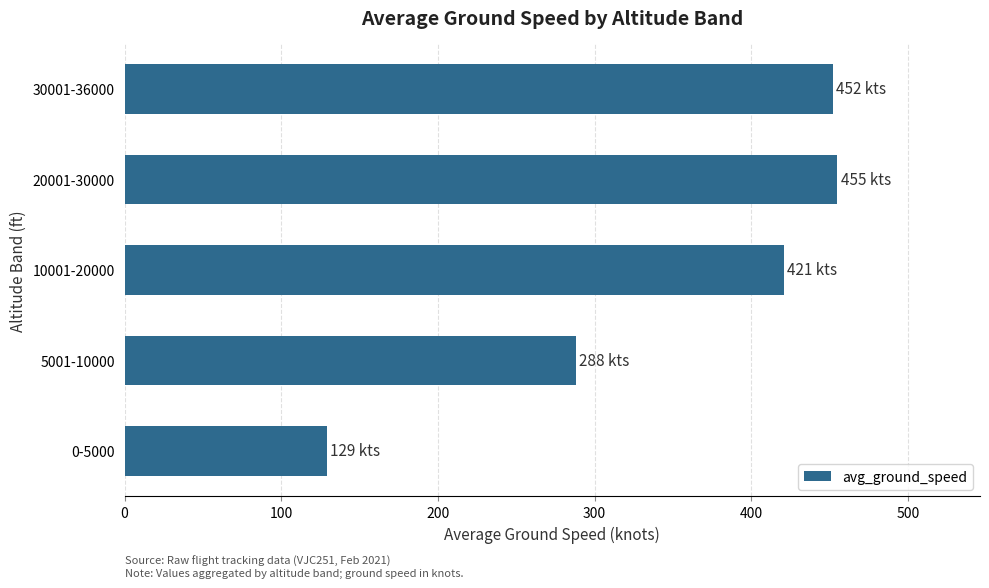

Reading bottom to top, list all the values displayed in this chart.

0-5000=129	5001-10000=288	10001-20000=421	20001-30000=455	30001-36000=452